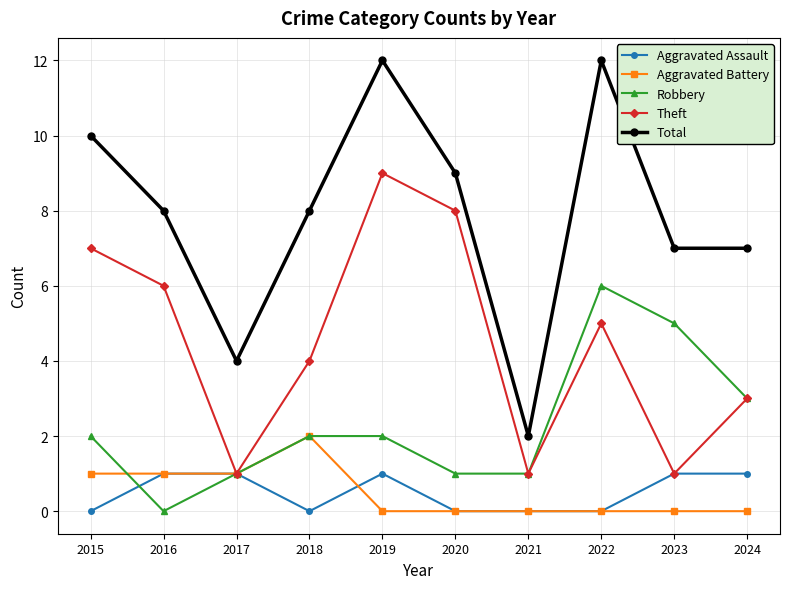

True or false: Robbery and Aggravated Battery cross at least once.

True